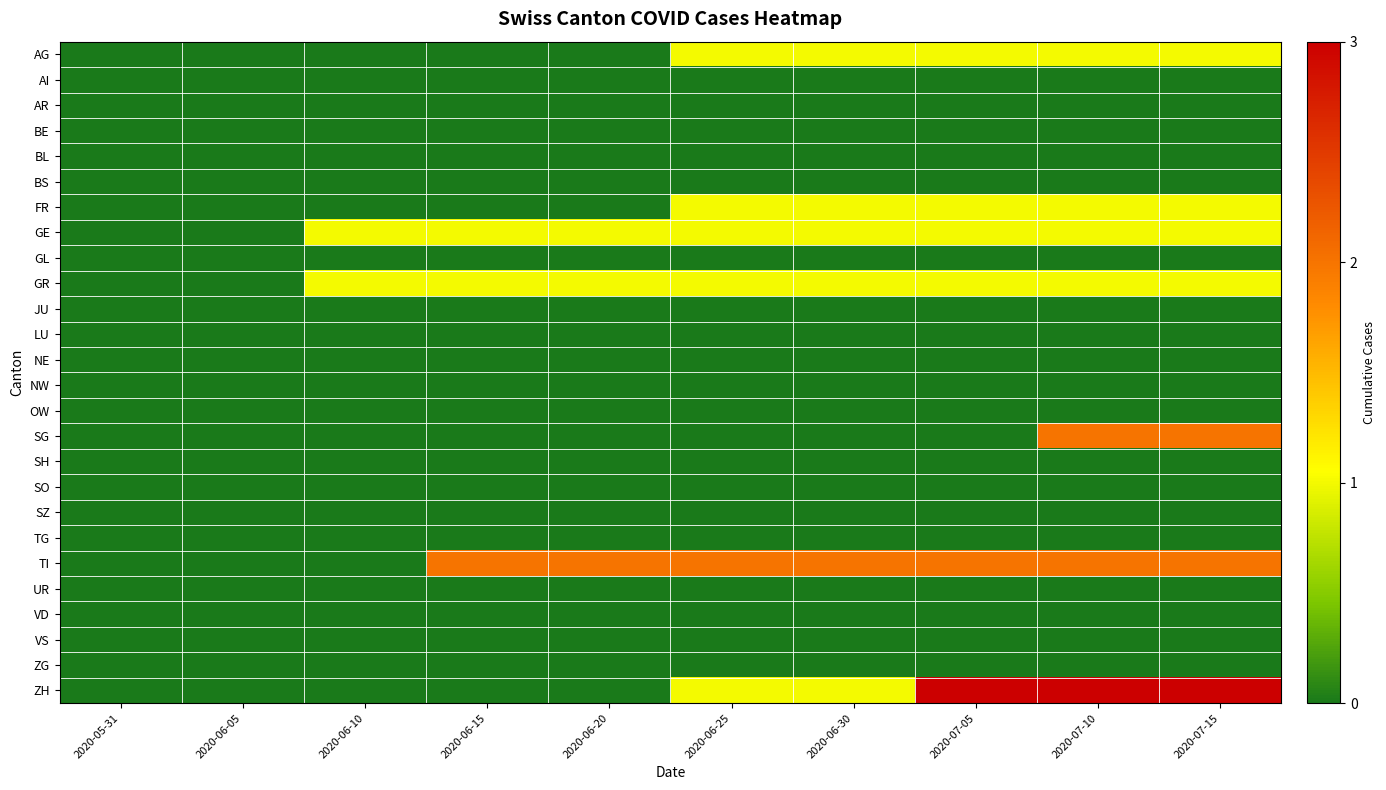

Reading left to right, list all the values displayed in this chart.

AG: 2020-05-31=0	2020-06-05=0	2020-06-10=0	2020-06-15=0	2020-06-20=0	2020-06-25=1	2020-06-30=1	2020-07-05=1	2020-07-10=1	2020-07-15=1
AI: 2020-05-31=0	2020-06-05=0	2020-06-10=0	2020-06-15=0	2020-06-20=0	2020-06-25=0	2020-06-30=0	2020-07-05=0	2020-07-10=0	2020-07-15=0
AR: 2020-05-31=0	2020-06-05=0	2020-06-10=0	2020-06-15=0	2020-06-20=0	2020-06-25=0	2020-06-30=0	2020-07-05=0	2020-07-10=0	2020-07-15=0
BE: 2020-05-31=0	2020-06-05=0	2020-06-10=0	2020-06-15=0	2020-06-20=0	2020-06-25=0	2020-06-30=0	2020-07-05=0	2020-07-10=0	2020-07-15=0
BL: 2020-05-31=0	2020-06-05=0	2020-06-10=0	2020-06-15=0	2020-06-20=0	2020-06-25=0	2020-06-30=0	2020-07-05=0	2020-07-10=0	2020-07-15=0
BS: 2020-05-31=0	2020-06-05=0	2020-06-10=0	2020-06-15=0	2020-06-20=0	2020-06-25=0	2020-06-30=0	2020-07-05=0	2020-07-10=0	2020-07-15=0
FR: 2020-05-31=0	2020-06-05=0	2020-06-10=0	2020-06-15=0	2020-06-20=0	2020-06-25=1	2020-06-30=1	2020-07-05=1	2020-07-10=1	2020-07-15=1
GE: 2020-05-31=0	2020-06-05=0	2020-06-10=1	2020-06-15=1	2020-06-20=1	2020-06-25=1	2020-06-30=1	2020-07-05=1	2020-07-10=1	2020-07-15=1
GL: 2020-05-31=0	2020-06-05=0	2020-06-10=0	2020-06-15=0	2020-06-20=0	2020-06-25=0	2020-06-30=0	2020-07-05=0	2020-07-10=0	2020-07-15=0
GR: 2020-05-31=0	2020-06-05=0	2020-06-10=1	2020-06-15=1	2020-06-20=1	2020-06-25=1	2020-06-30=1	2020-07-05=1	2020-07-10=1	2020-07-15=1
JU: 2020-05-31=0	2020-06-05=0	2020-06-10=0	2020-06-15=0	2020-06-20=0	2020-06-25=0	2020-06-30=0	2020-07-05=0	2020-07-10=0	2020-07-15=0
LU: 2020-05-31=0	2020-06-05=0	2020-06-10=0	2020-06-15=0	2020-06-20=0	2020-06-25=0	2020-06-30=0	2020-07-05=0	2020-07-10=0	2020-07-15=0
NE: 2020-05-31=0	2020-06-05=0	2020-06-10=0	2020-06-15=0	2020-06-20=0	2020-06-25=0	2020-06-30=0	2020-07-05=0	2020-07-10=0	2020-07-15=0
NW: 2020-05-31=0	2020-06-05=0	2020-06-10=0	2020-06-15=0	2020-06-20=0	2020-06-25=0	2020-06-30=0	2020-07-05=0	2020-07-10=0	2020-07-15=0
OW: 2020-05-31=0	2020-06-05=0	2020-06-10=0	2020-06-15=0	2020-06-20=0	2020-06-25=0	2020-06-30=0	2020-07-05=0	2020-07-10=0	2020-07-15=0
SG: 2020-05-31=0	2020-06-05=0	2020-06-10=0	2020-06-15=0	2020-06-20=0	2020-06-25=0	2020-06-30=0	2020-07-05=0	2020-07-10=2	2020-07-15=2
SH: 2020-05-31=0	2020-06-05=0	2020-06-10=0	2020-06-15=0	2020-06-20=0	2020-06-25=0	2020-06-30=0	2020-07-05=0	2020-07-10=0	2020-07-15=0
SO: 2020-05-31=0	2020-06-05=0	2020-06-10=0	2020-06-15=0	2020-06-20=0	2020-06-25=0	2020-06-30=0	2020-07-05=0	2020-07-10=0	2020-07-15=0
SZ: 2020-05-31=0	2020-06-05=0	2020-06-10=0	2020-06-15=0	2020-06-20=0	2020-06-25=0	2020-06-30=0	2020-07-05=0	2020-07-10=0	2020-07-15=0
TG: 2020-05-31=0	2020-06-05=0	2020-06-10=0	2020-06-15=0	2020-06-20=0	2020-06-25=0	2020-06-30=0	2020-07-05=0	2020-07-10=0	2020-07-15=0
TI: 2020-05-31=0	2020-06-05=0	2020-06-10=0	2020-06-15=2	2020-06-20=2	2020-06-25=2	2020-06-30=2	2020-07-05=2	2020-07-10=2	2020-07-15=2
UR: 2020-05-31=0	2020-06-05=0	2020-06-10=0	2020-06-15=0	2020-06-20=0	2020-06-25=0	2020-06-30=0	2020-07-05=0	2020-07-10=0	2020-07-15=0
VD: 2020-05-31=0	2020-06-05=0	2020-06-10=0	2020-06-15=0	2020-06-20=0	2020-06-25=0	2020-06-30=0	2020-07-05=0	2020-07-10=0	2020-07-15=0
VS: 2020-05-31=0	2020-06-05=0	2020-06-10=0	2020-06-15=0	2020-06-20=0	2020-06-25=0	2020-06-30=0	2020-07-05=0	2020-07-10=0	2020-07-15=0
ZG: 2020-05-31=0	2020-06-05=0	2020-06-10=0	2020-06-15=0	2020-06-20=0	2020-06-25=0	2020-06-30=0	2020-07-05=0	2020-07-10=0	2020-07-15=0
ZH: 2020-05-31=0	2020-06-05=0	2020-06-10=0	2020-06-15=0	2020-06-20=0	2020-06-25=1	2020-06-30=1	2020-07-05=3	2020-07-10=3	2020-07-15=3